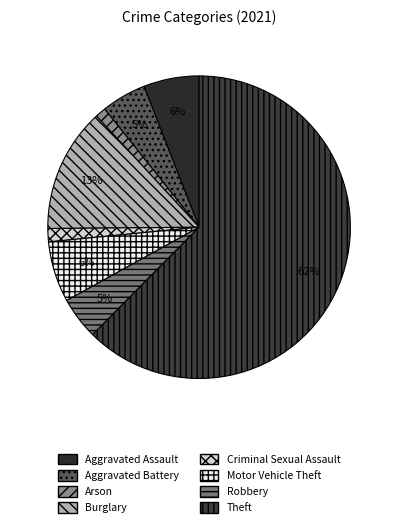

What is the smallest slice in the pie chart?

Arson